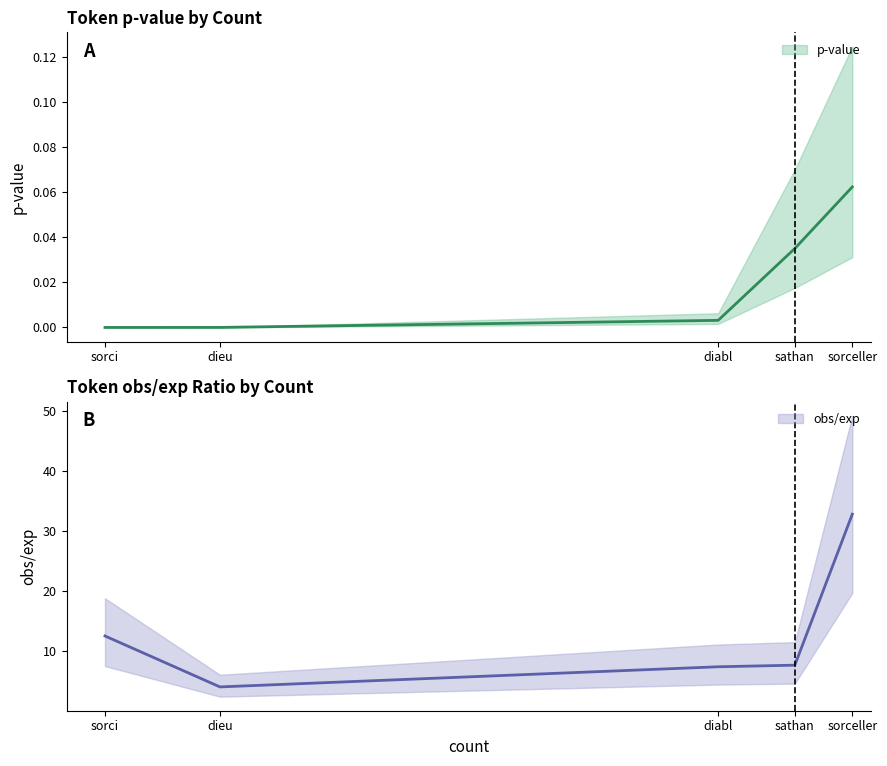

What is the total value across all series at sathan?

7.7